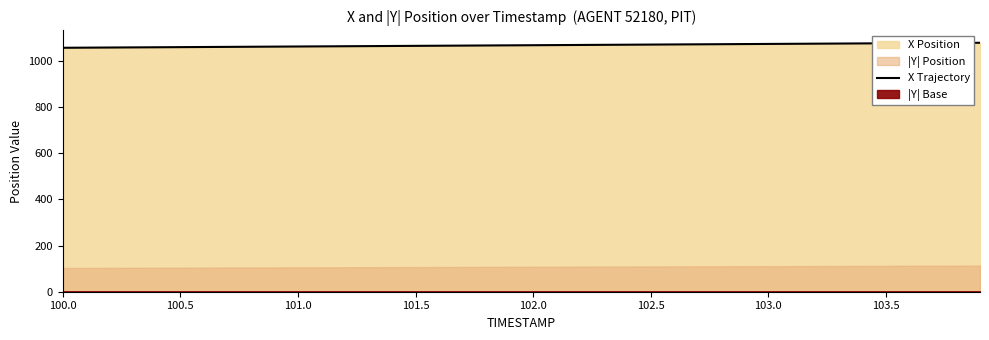

What is the maximum value shown in the chart?

1078.5